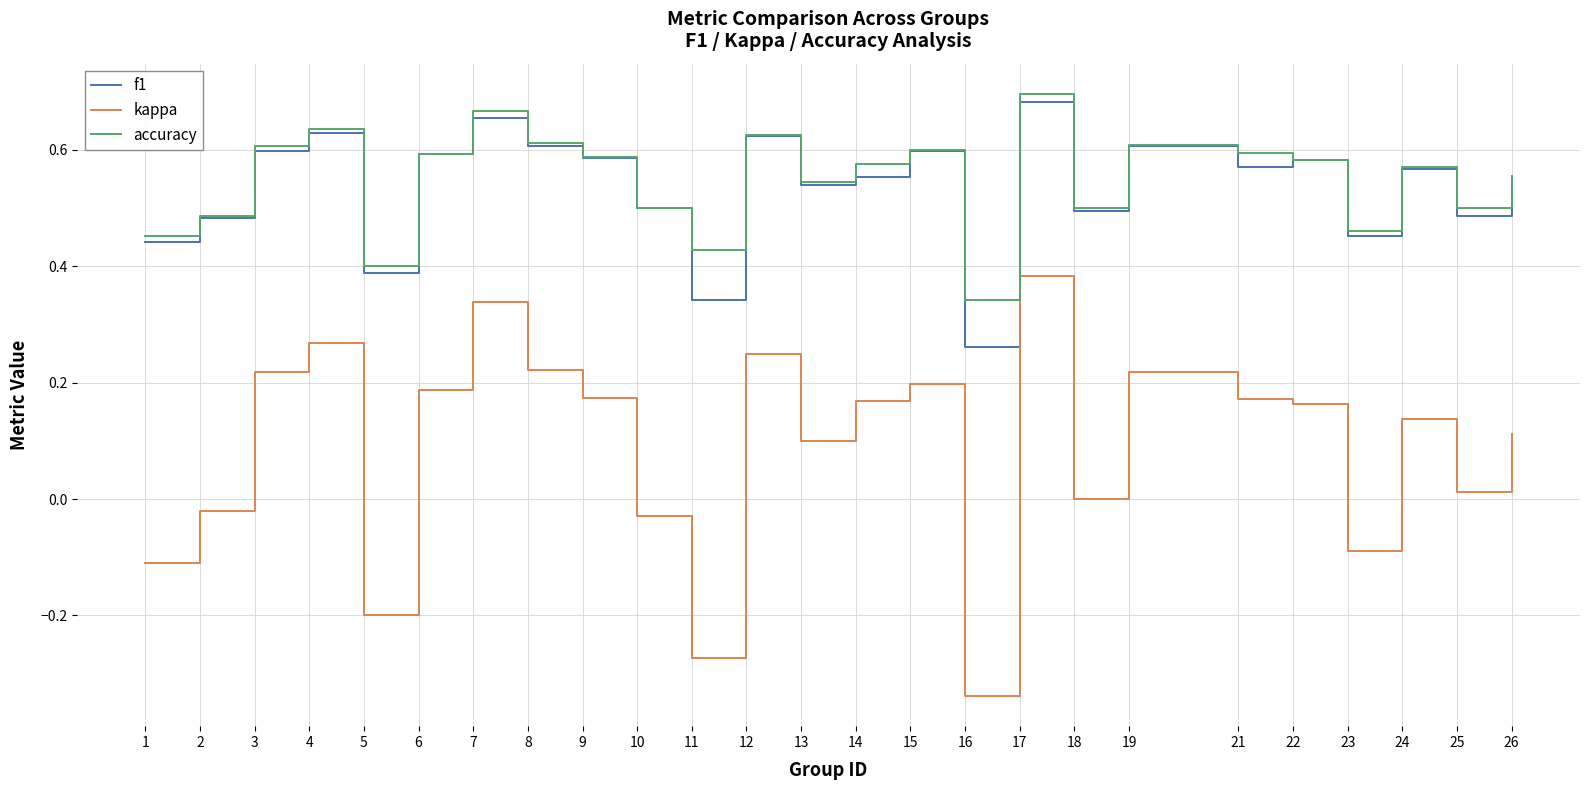

Is the value of kappa at 16 greater than the value of accuracy at 3?

No